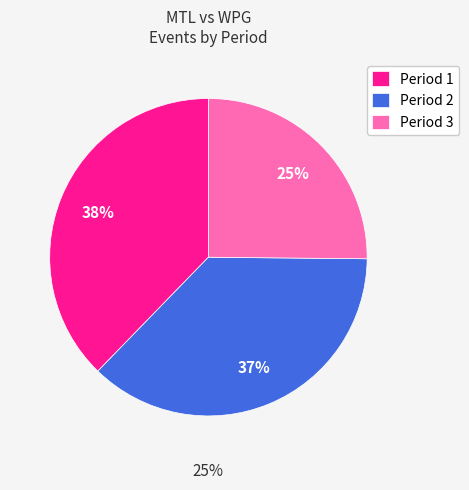

Is it true that Period 1 is 30% of the pie?

False